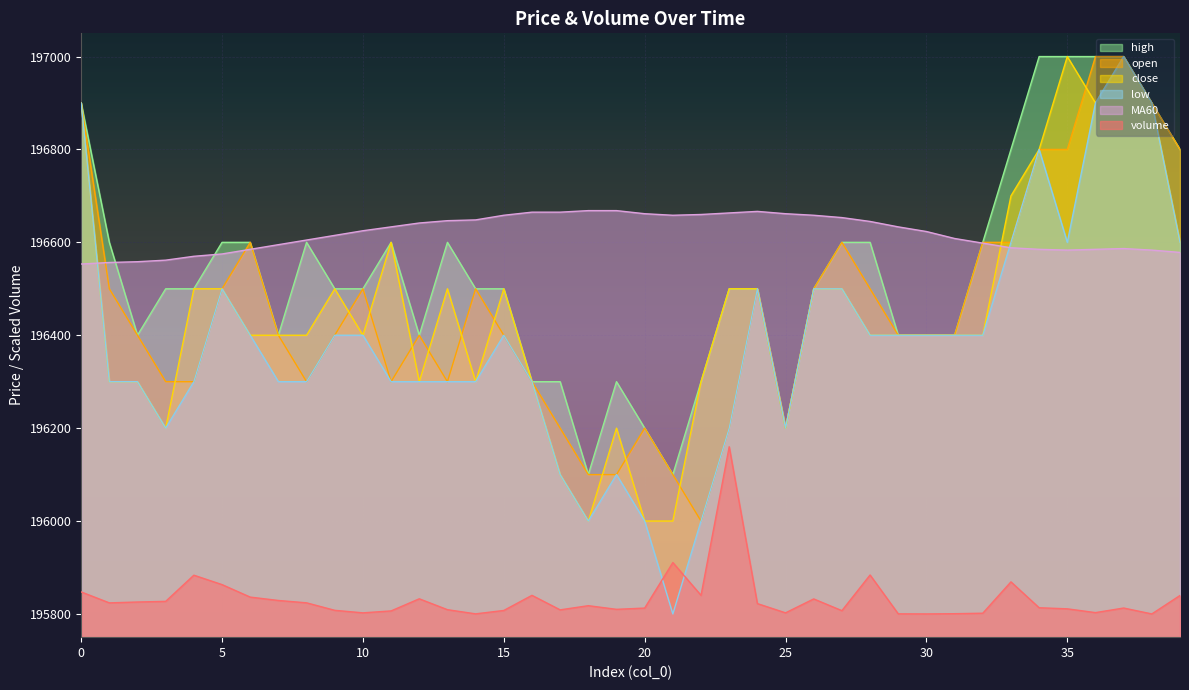

At which category does close reach its first local peak?

9